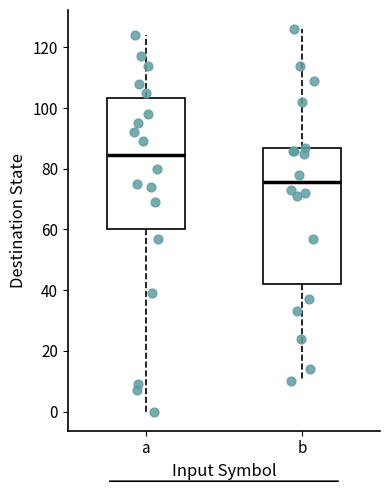

Where is the upper edge of the box for b on the y-axis? The values are not printed on the chart, so give them approximately, as read against the axis.

86